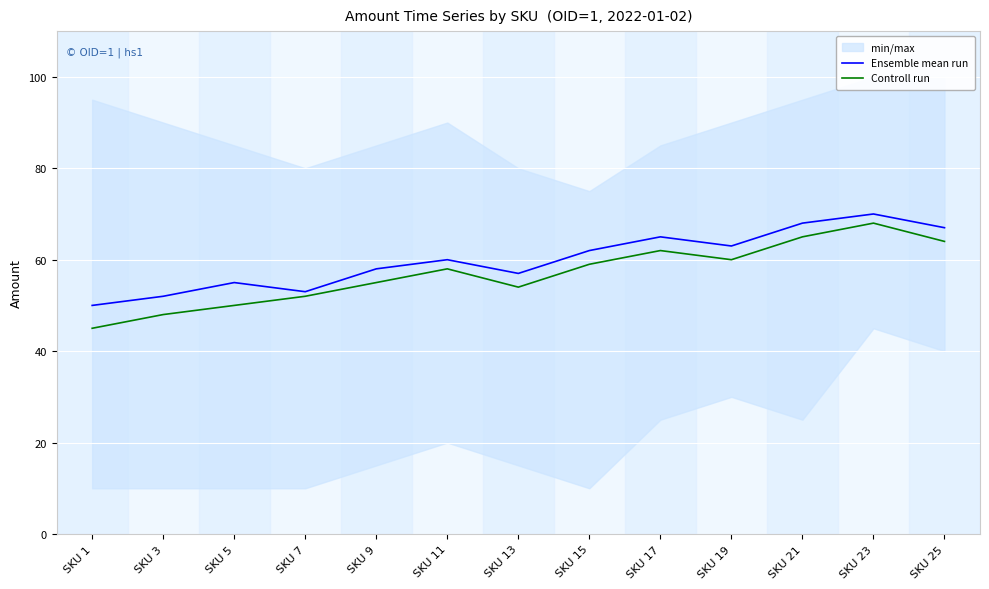

What is the sum of all Ensemble mean run values?

780